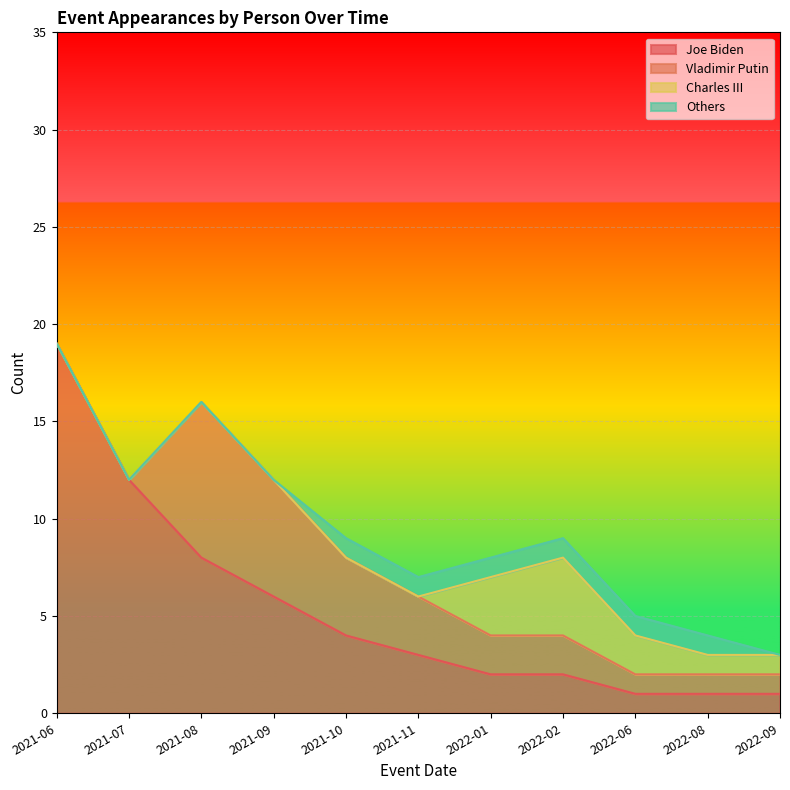

Is the value of Vladimir Putin at 2021-10 greater than the value of Joe Biden at 2022-08?

Yes